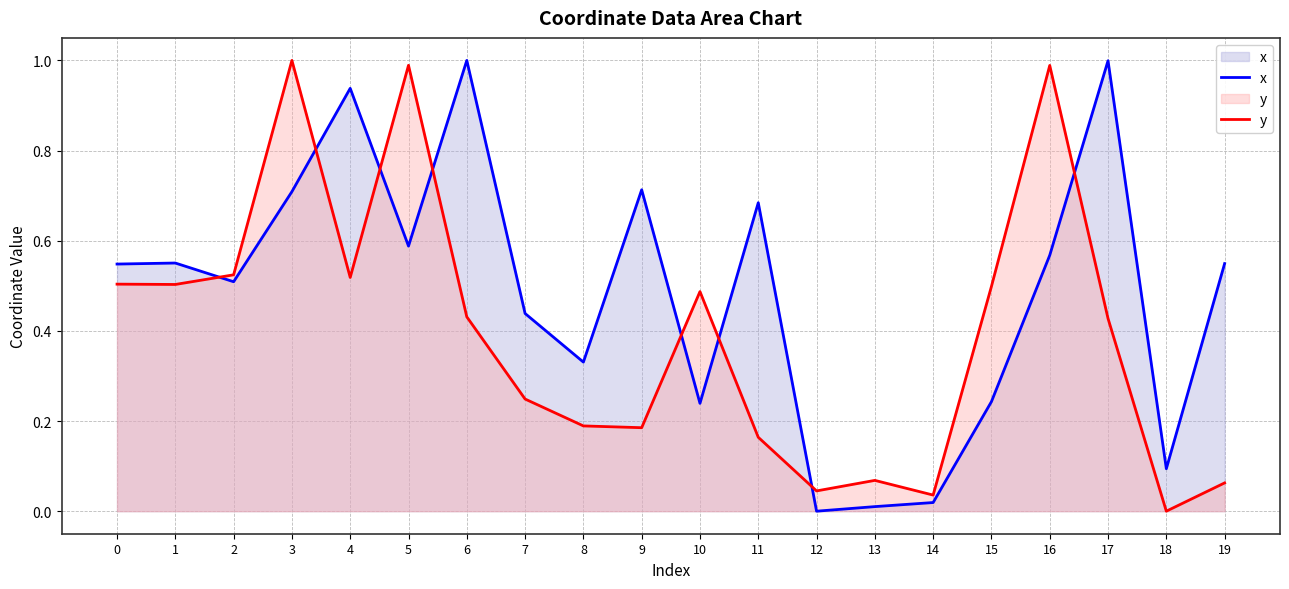

At which label does y reach its peak?

3